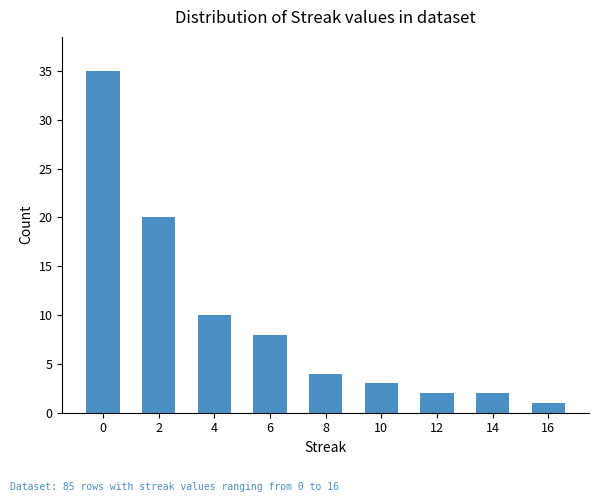

What value does the data have at 6?

8